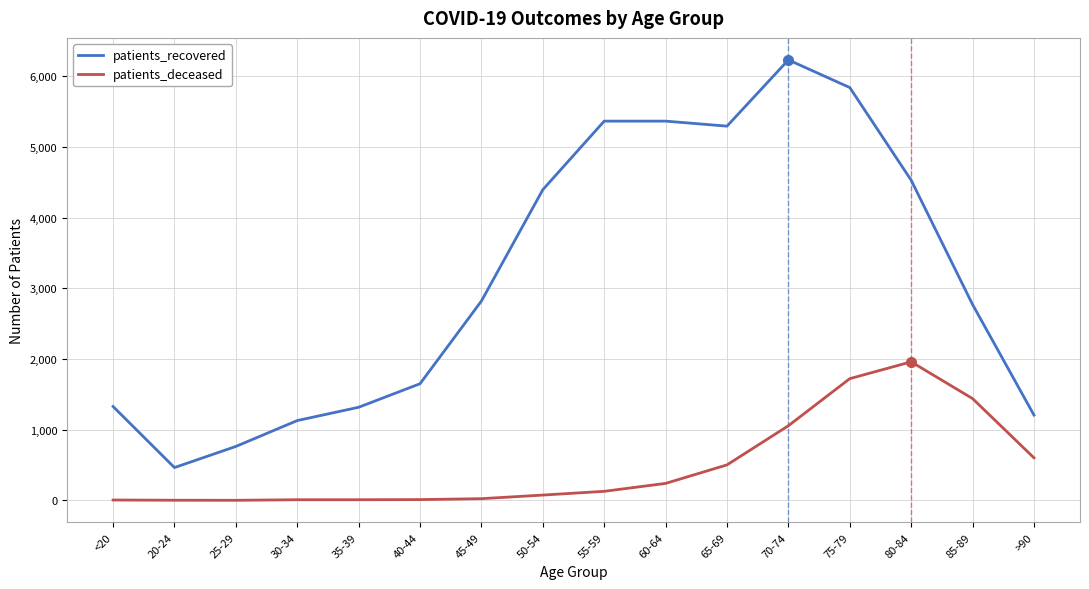

List the series in order of their overall mean, highest first.

patients_recovered, patients_deceased